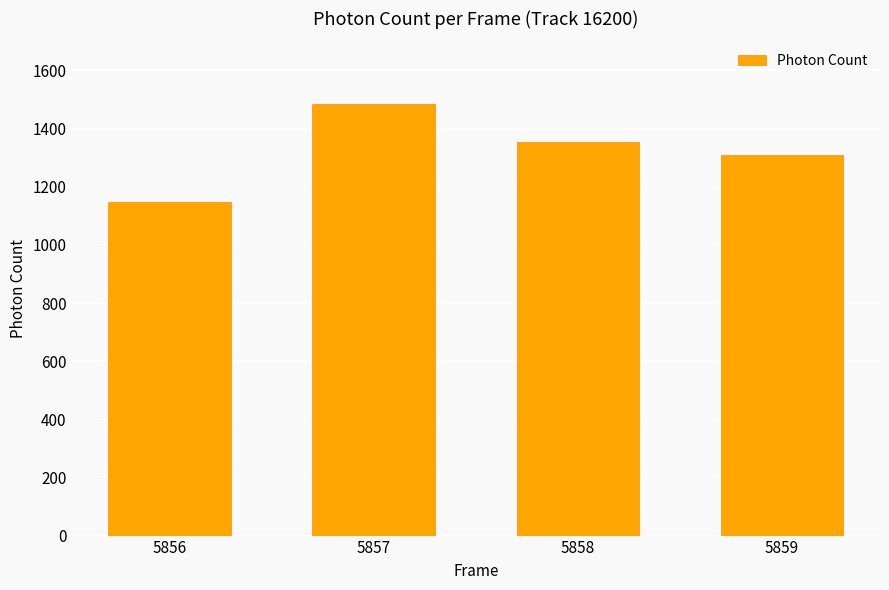

List the labels in order of value, largest first.

5857, 5858, 5859, 5856